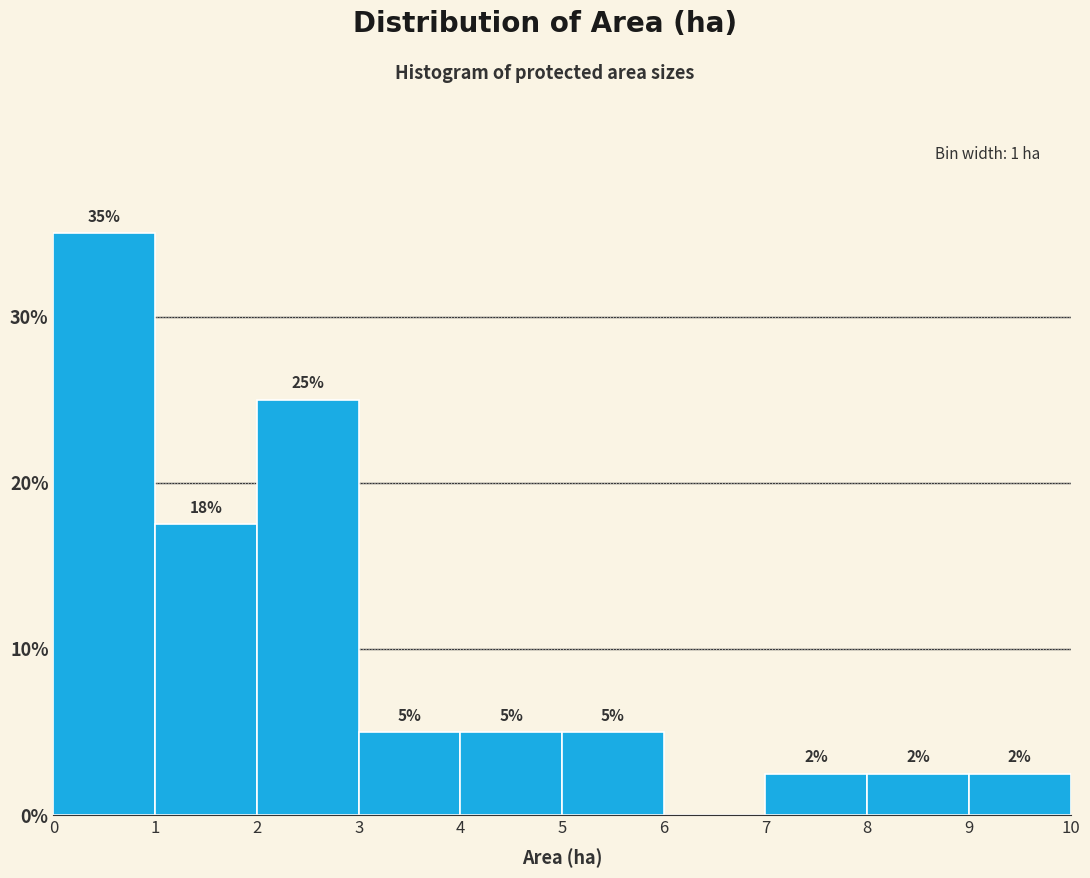

Over which range of the x-axis is the bar tallest?

0 to 1